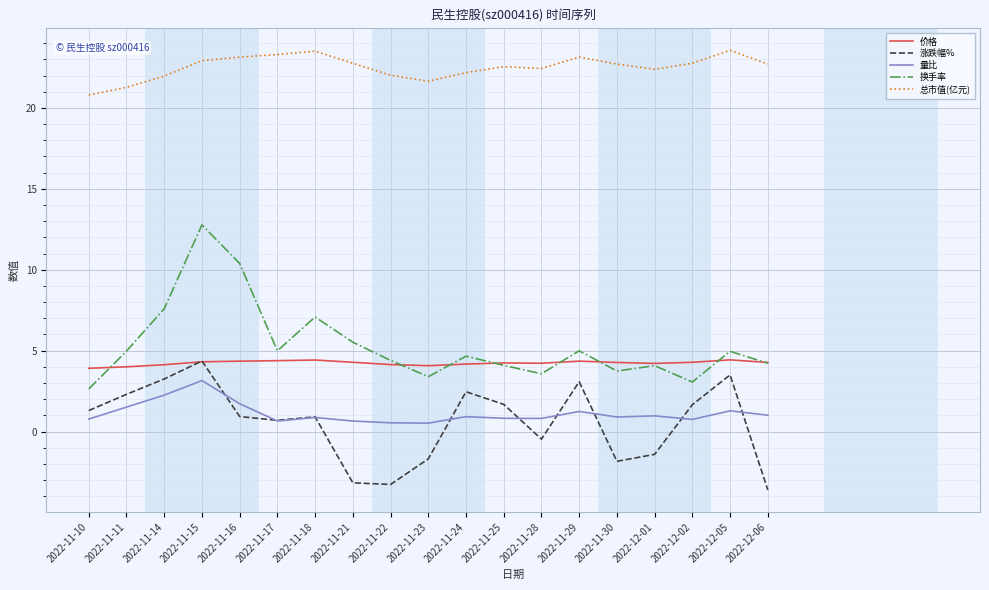

Is the value of 总市值(亿元) at 2022-11-14 greater than the value of 价格 at 2022-11-29?

Yes